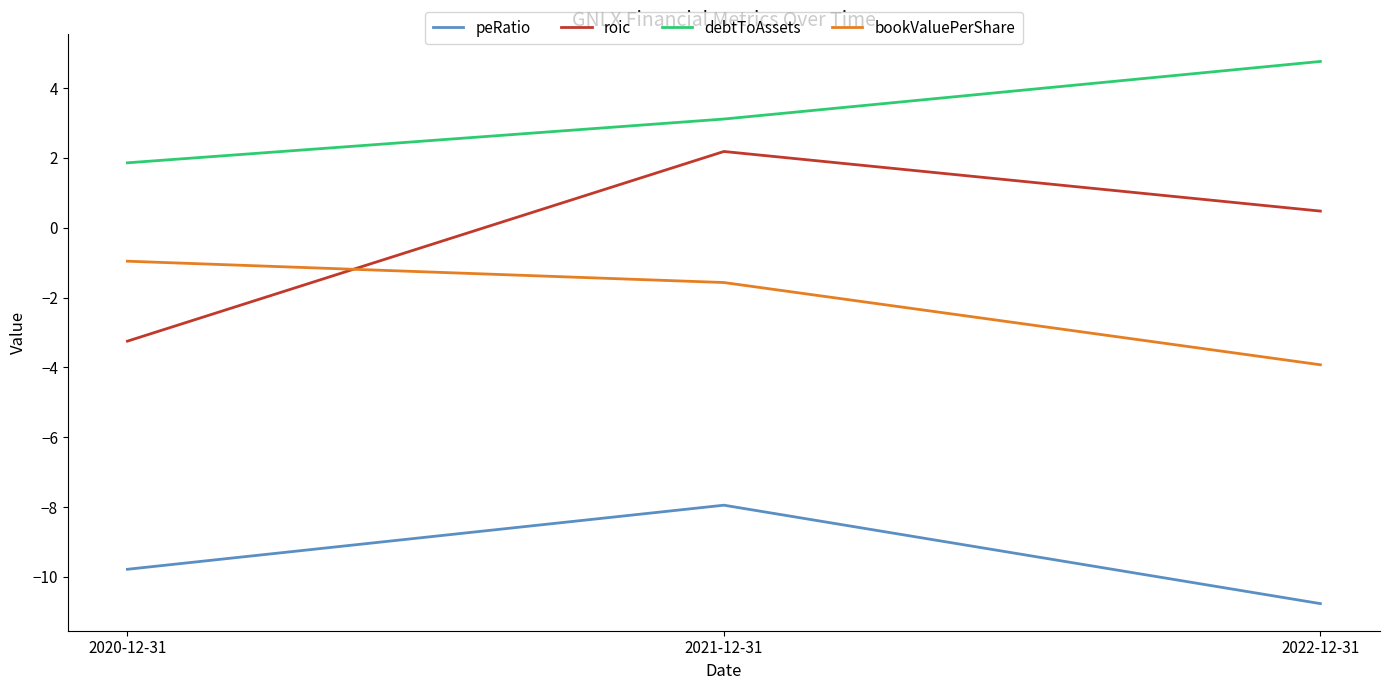

At which category is the sum across all series the highest?

2021-12-31